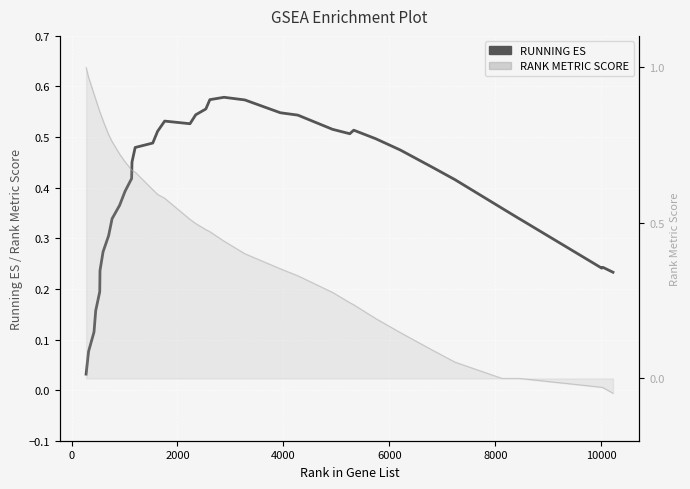

What is the difference between the maximum and minimum values?

0.5